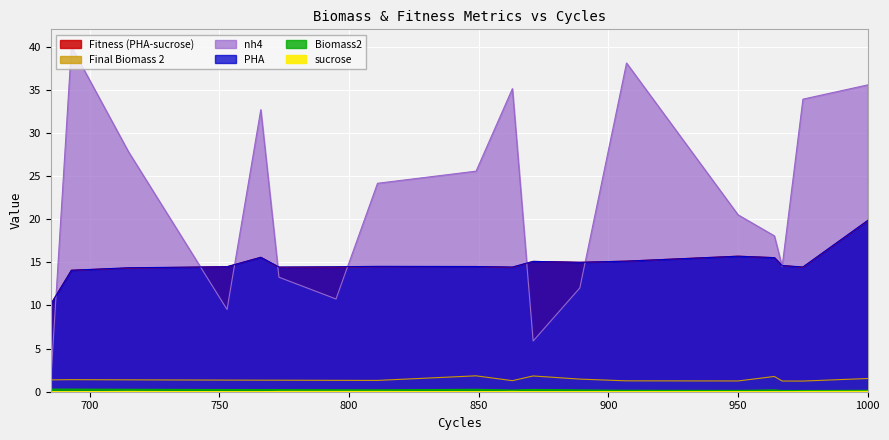

At which category is the sum across all series the highest?

1000